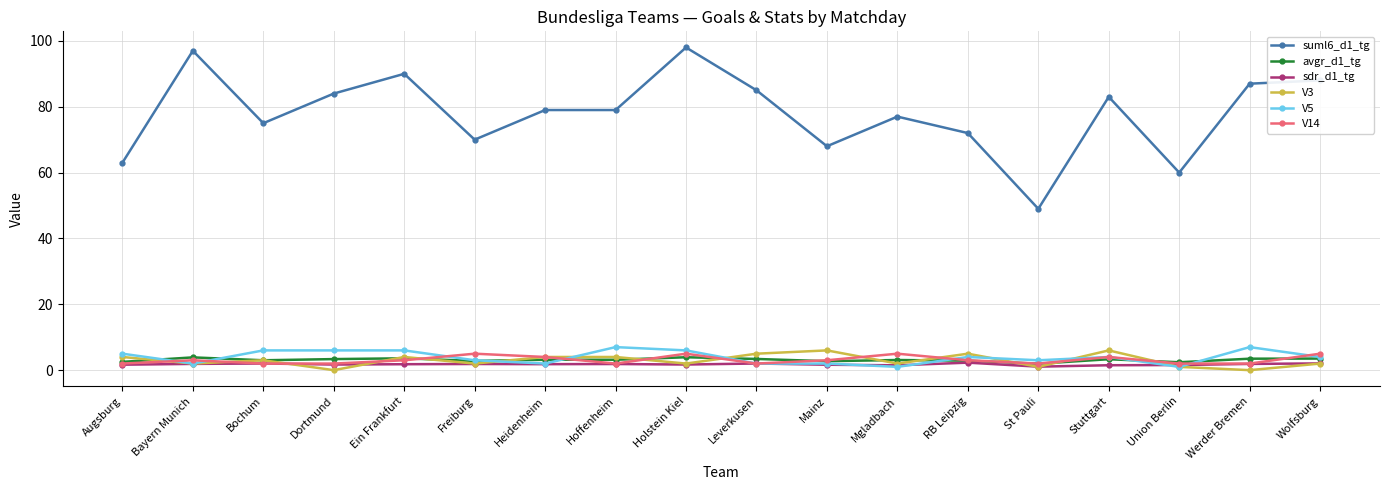

How many data points in V3 are less than 3?

9